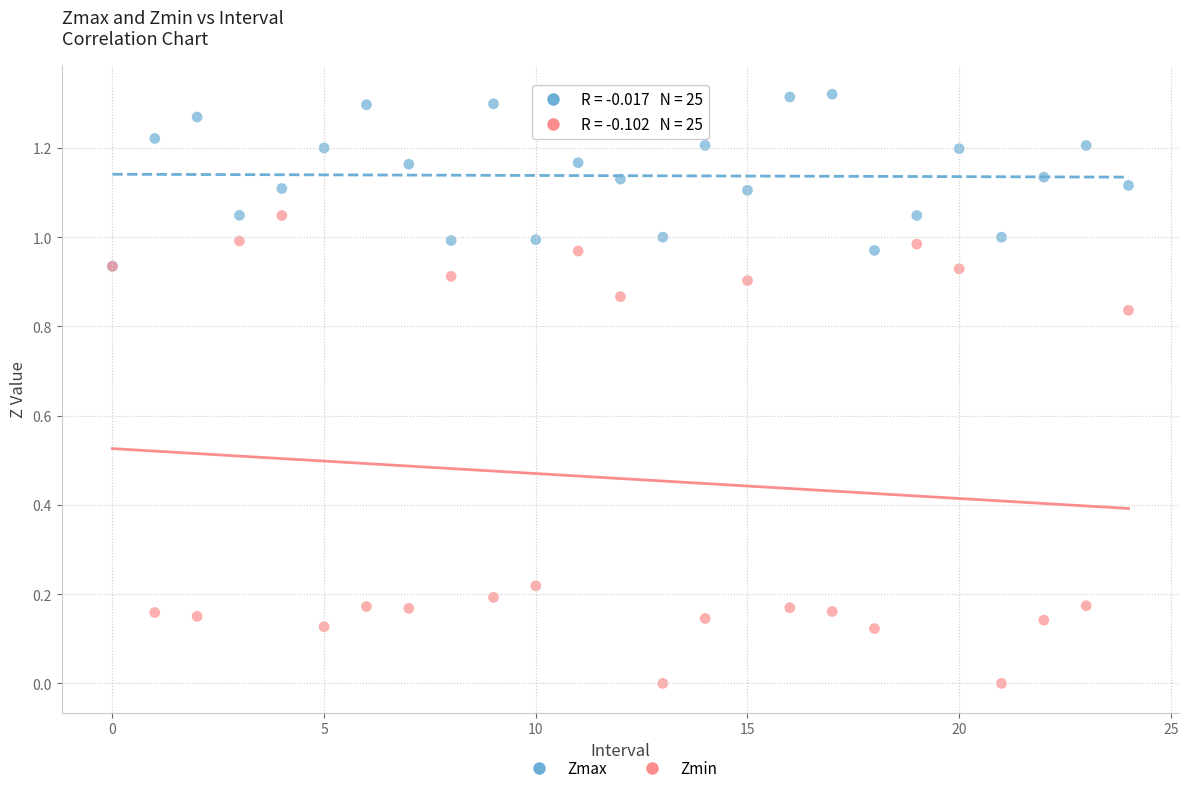

What are all the series names shown in the legend?

Zmax, Zmin